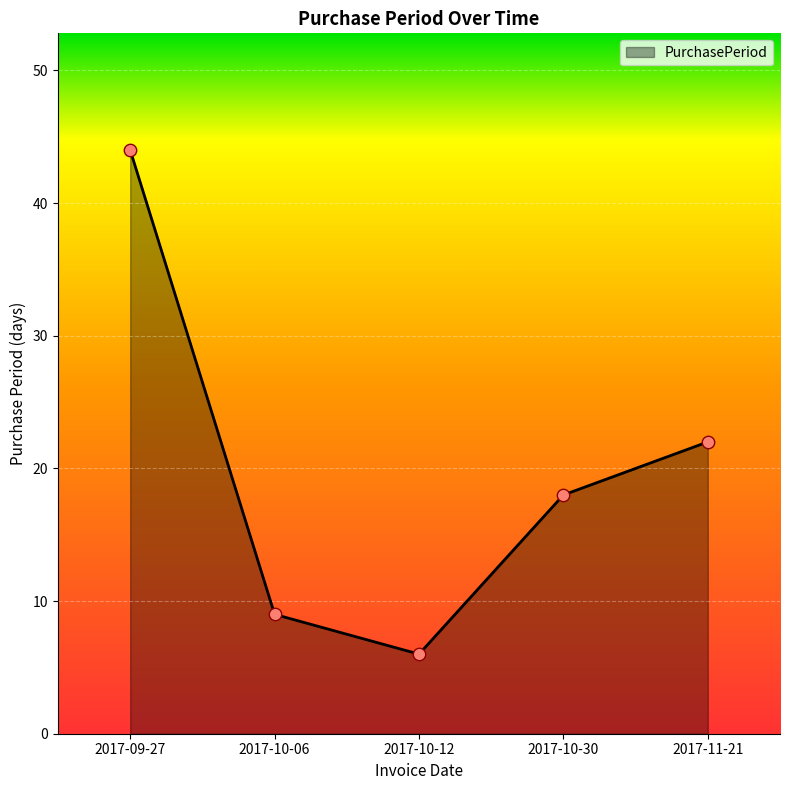

What is the change in value from 2017-10-06 to 2017-10-30?

+9